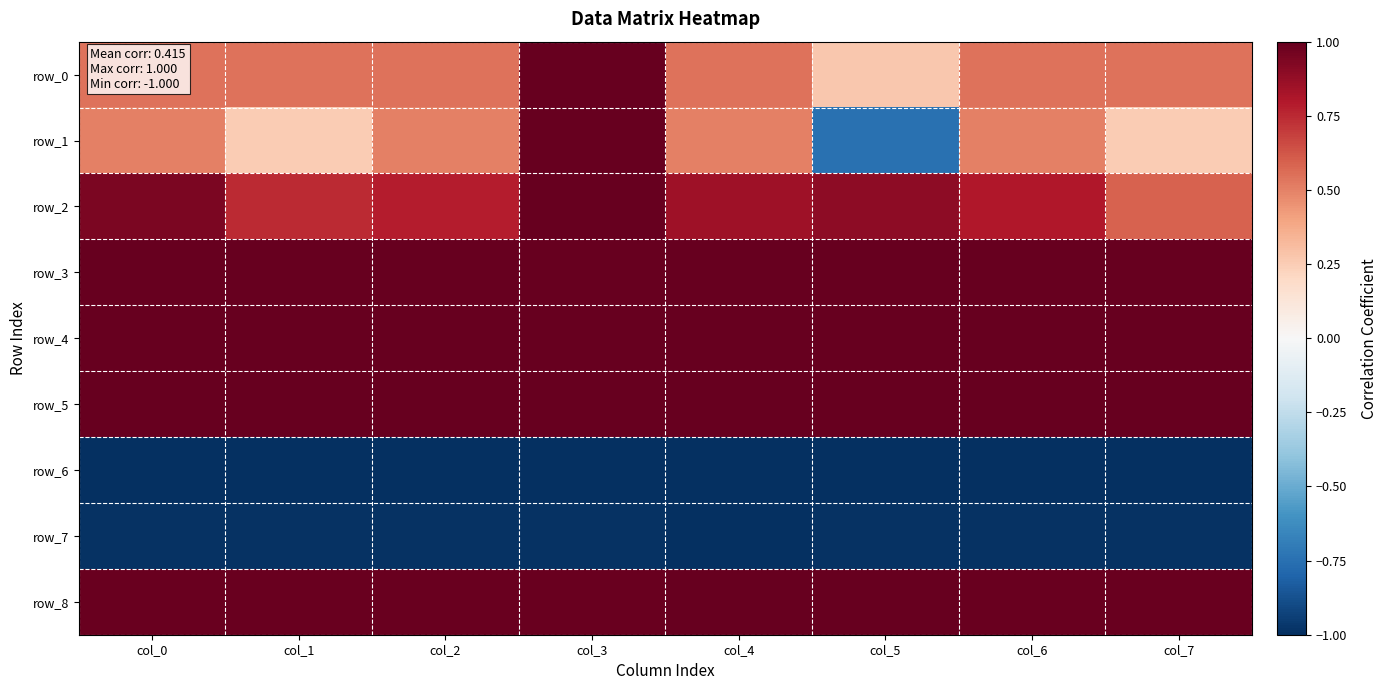

Which category has the highest value in the row_5 series?

col_3